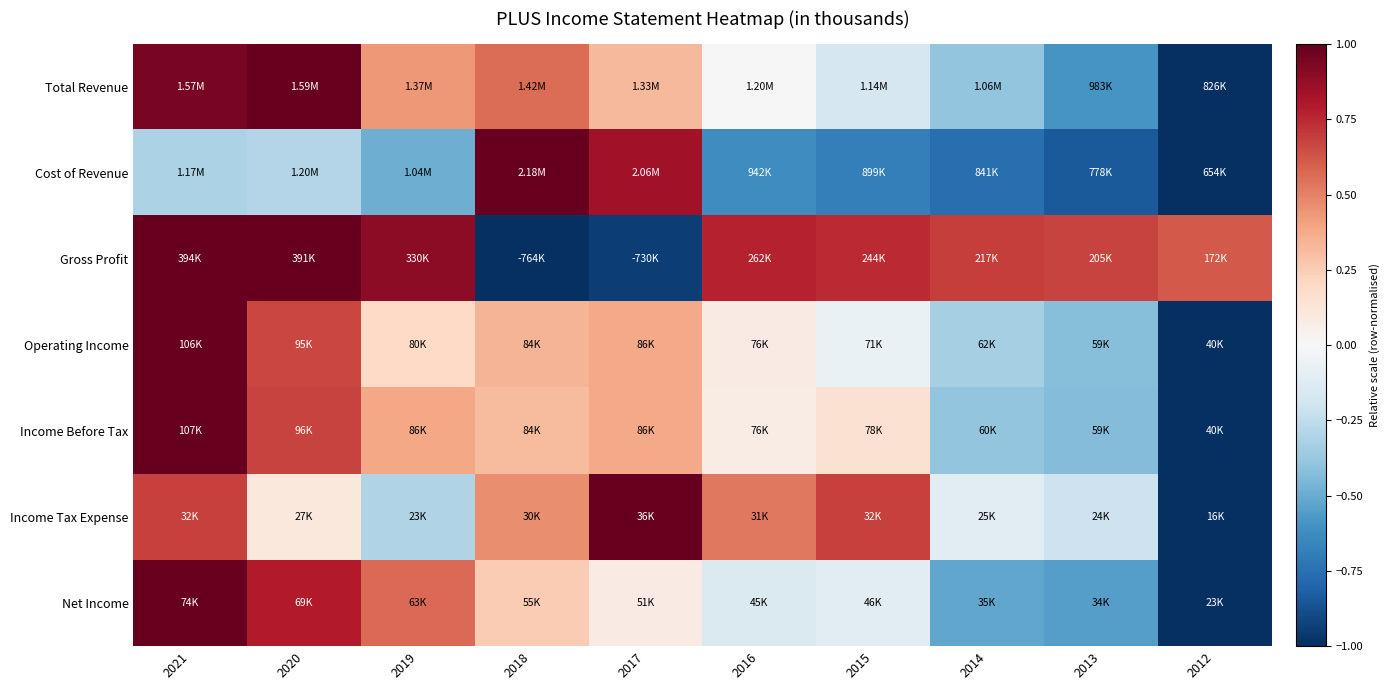

Reading right to left, transcribe all the data shown in this chart.

Total Revenue: 2012=-1.0	2013=-0.6	2014=-0.4	2015=-0.2	2016=-0.0	2017=0.3	2018=0.6	2019=0.4	2020=1.0	2021=0.9
Cost of Revenue: 2012=-1.0	2013=-0.8	2014=-0.8	2015=-0.7	2016=-0.6	2017=0.8	2018=1.0	2019=-0.5	2020=-0.3	2021=-0.3
Gross Profit: 2012=0.6	2013=0.7	2014=0.7	2015=0.7	2016=0.8	2017=-0.9	2018=-1.0	2019=0.9	2020=1.0	2021=1.0
Operating Income: 2012=-1.0	2013=-0.4	2014=-0.3	2015=-0.1	2016=0.1	2017=0.4	2018=0.3	2019=0.2	2020=0.7	2021=1.0
Income Before Tax: 2012=-1.0	2013=-0.4	2014=-0.4	2015=0.2	2016=0.1	2017=0.4	2018=0.3	2019=0.4	2020=0.7	2021=1.0
Income Tax Expense: 2012=-1.0	2013=-0.2	2014=-0.1	2015=0.7	2016=0.5	2017=1.0	2018=0.5	2019=-0.3	2020=0.1	2021=0.7
Net Income: 2012=-1.0	2013=-0.6	2014=-0.5	2015=-0.1	2016=-0.1	2017=0.1	2018=0.3	2019=0.6	2020=0.8	2021=1.0